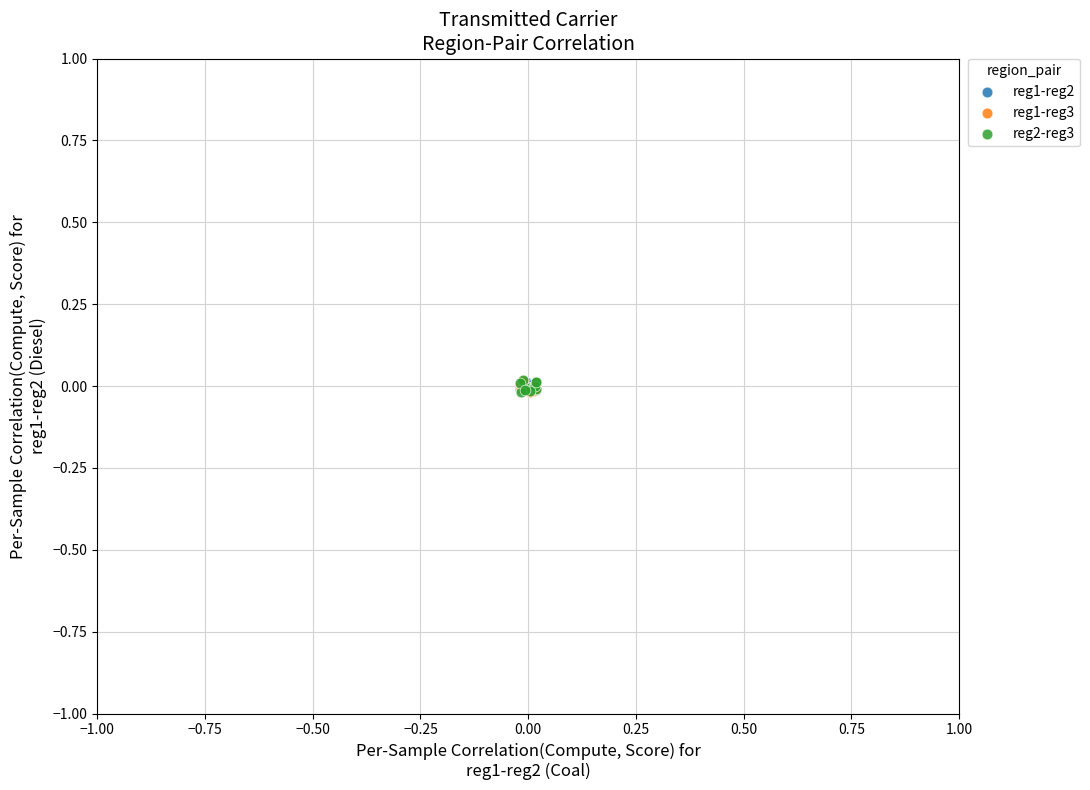

What are all the series names shown in the legend?

reg1-reg2, reg1-reg3, reg2-reg3